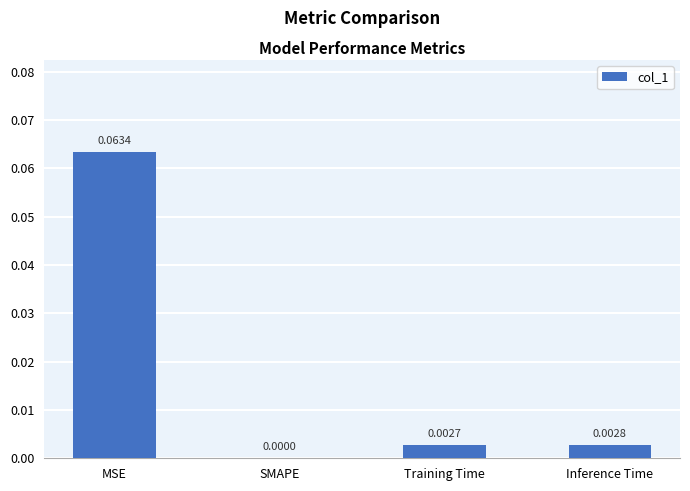

Between MSE and Training Time, which is larger?

MSE